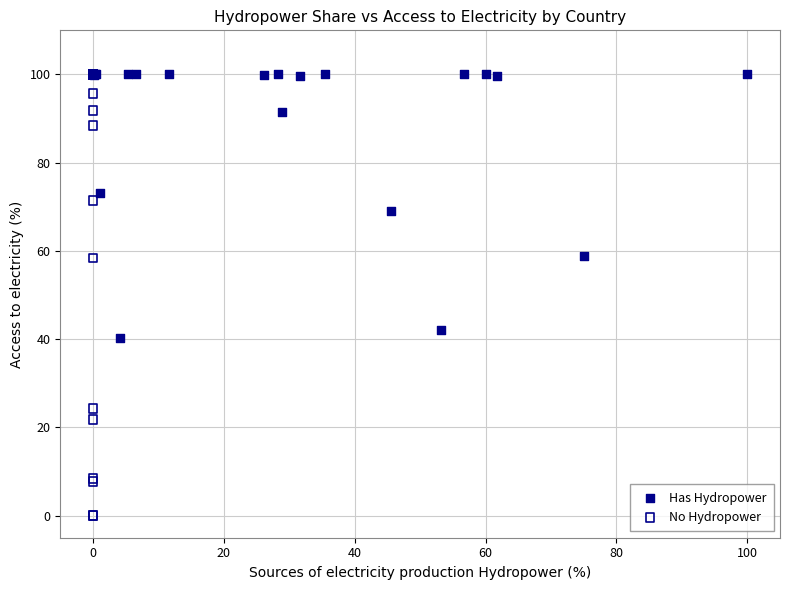

Which series has the largest Y range (max minus min)?

No Hydropower